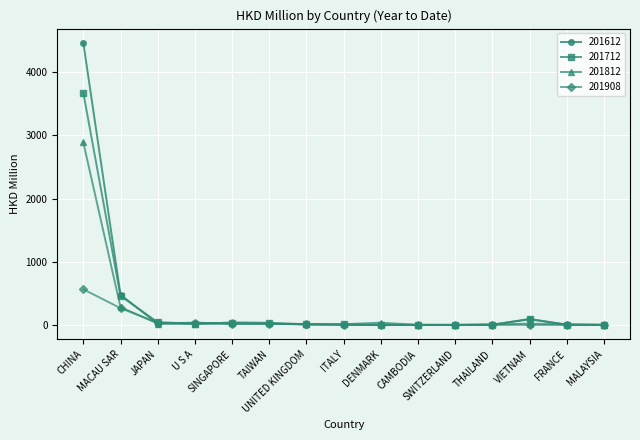

What is the highest value of the 201712 series?

3675.5